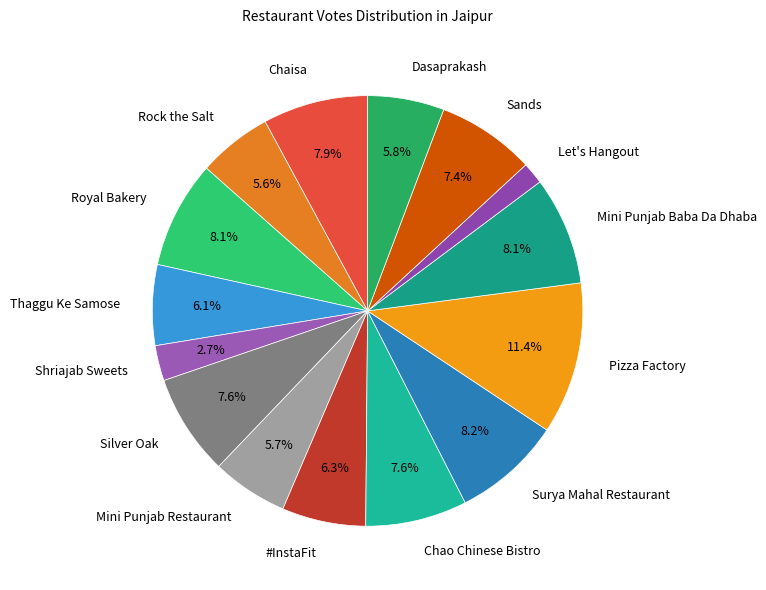

What portion of the pie excludes Dasaprakash?

94.2%